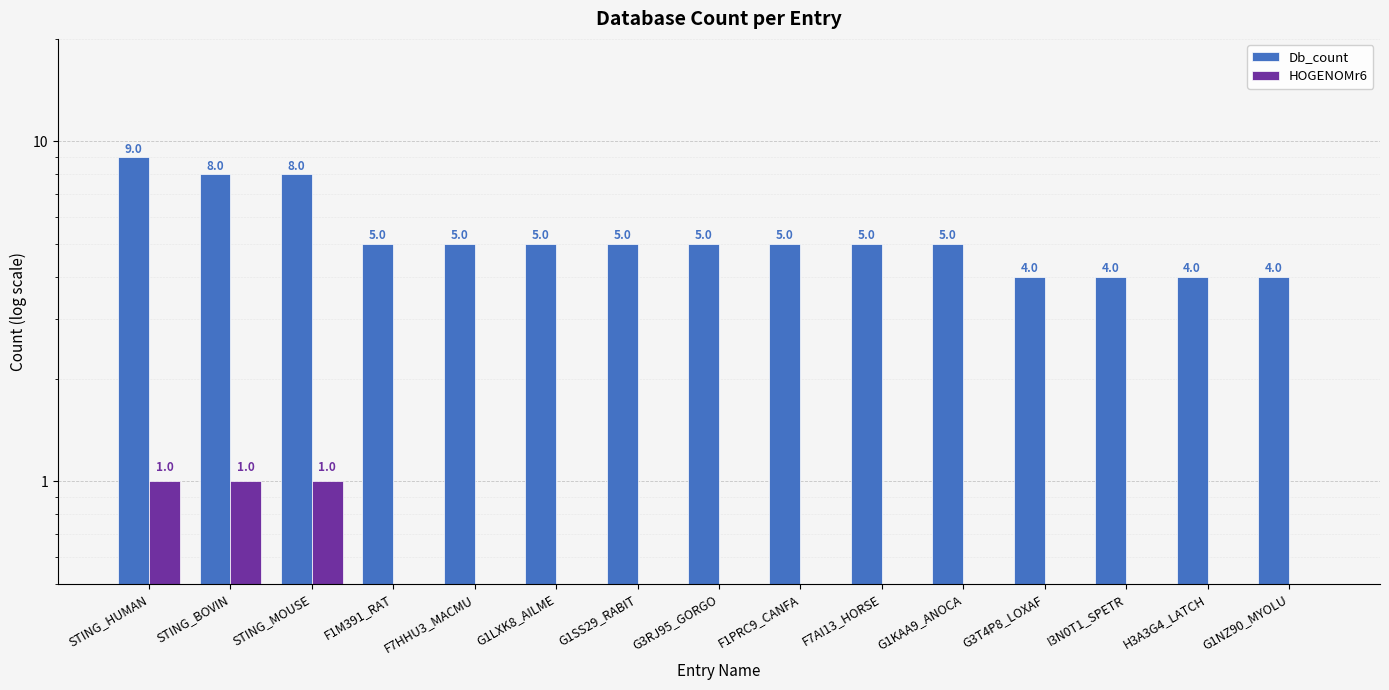

At which label does Db_count reach its peak?

STING_HUMAN